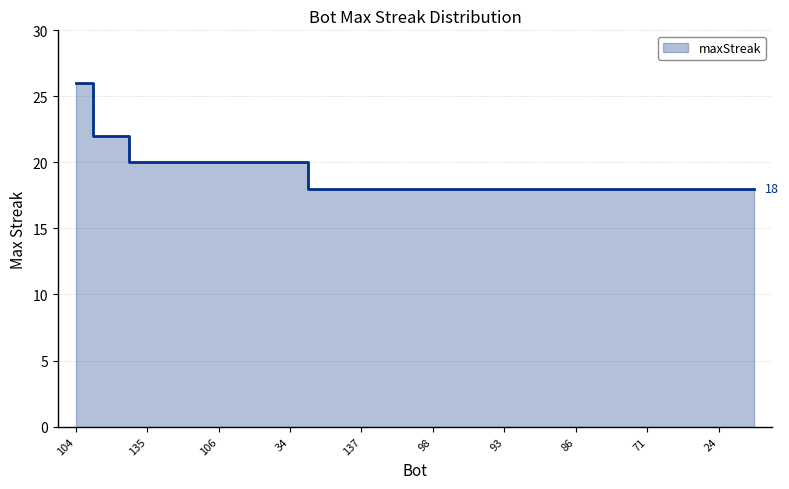

Does the chart display data point markers on the line(s)?

No